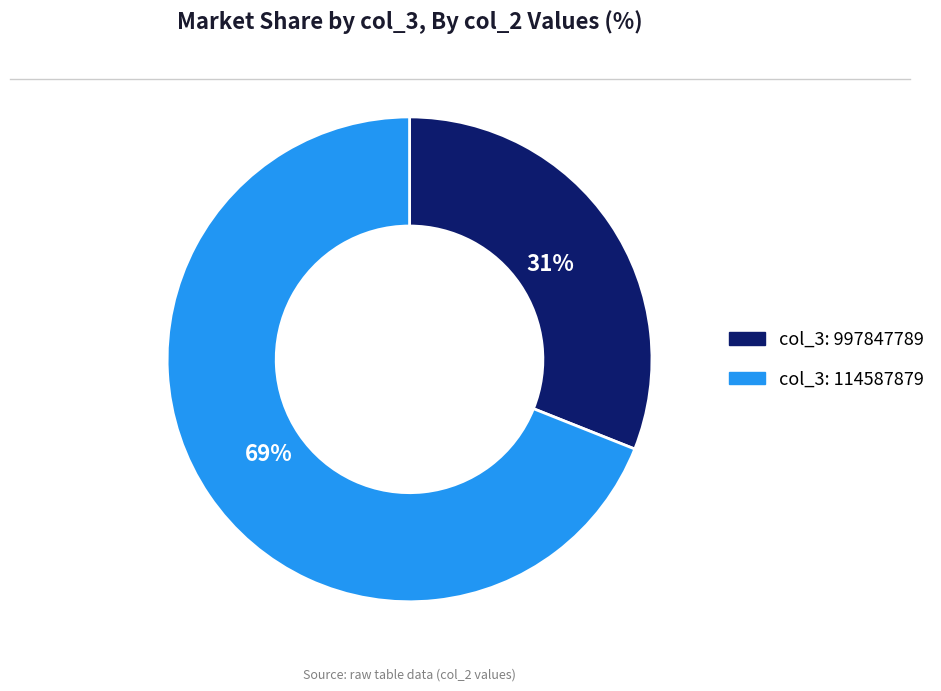

To the nearest percent, what is the difference between the largest and smallest slice percentages?

38%